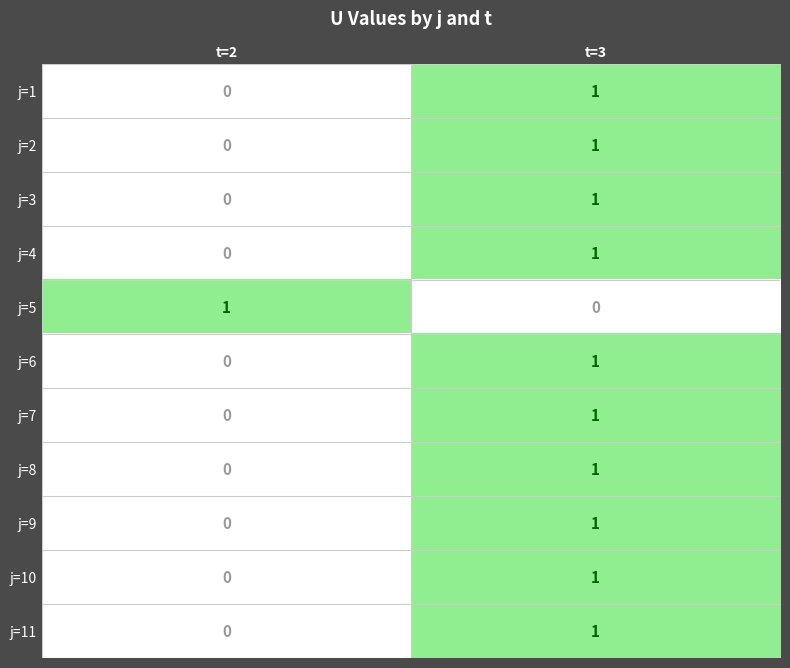

At which label does j=9 reach its peak?

t=3